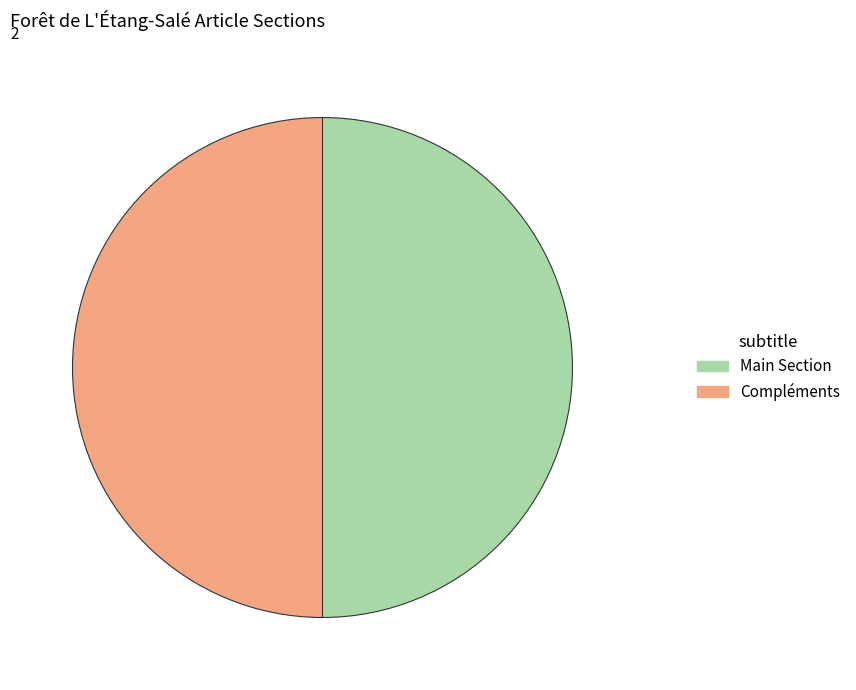

What is the ratio of the value at Main Section to the value at Compléments?

1.0